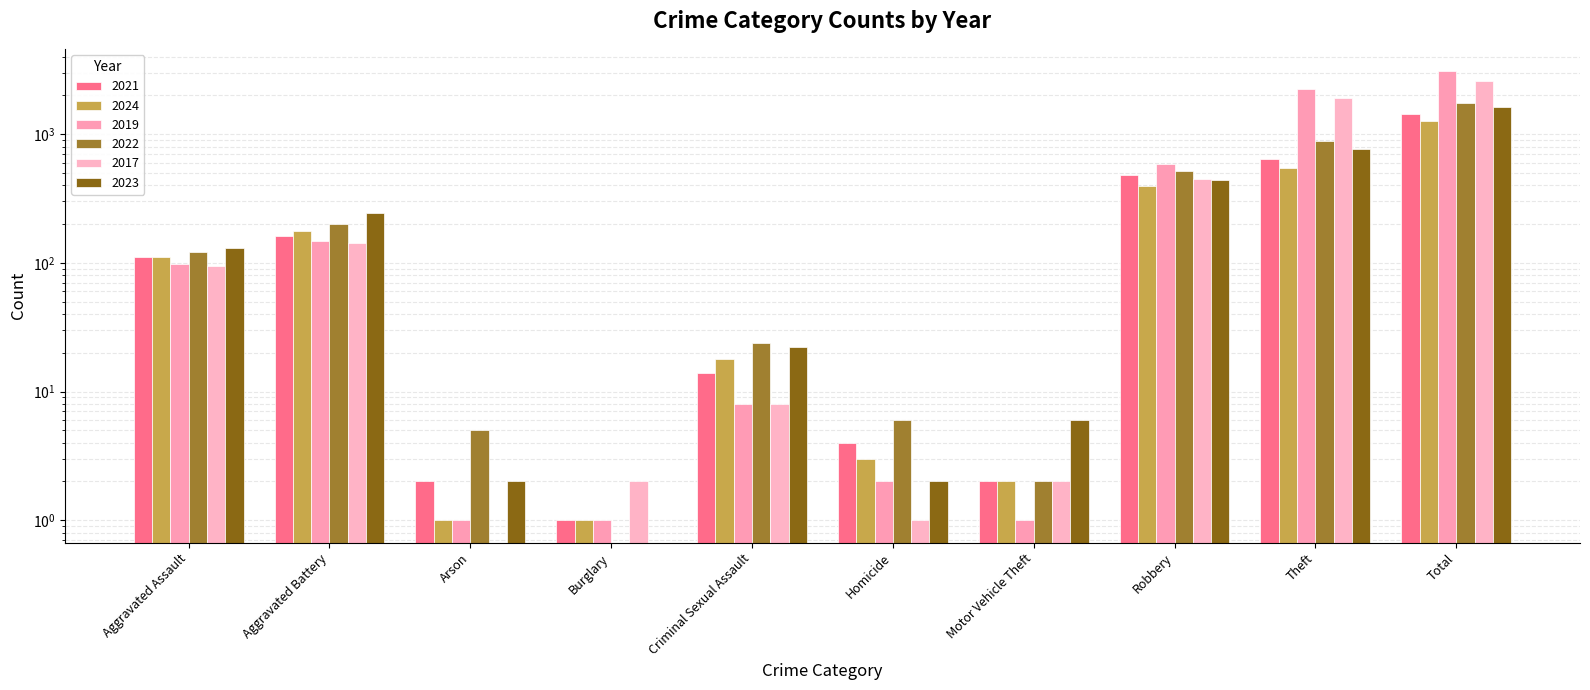

Which series has the largest total across all categories?

2019